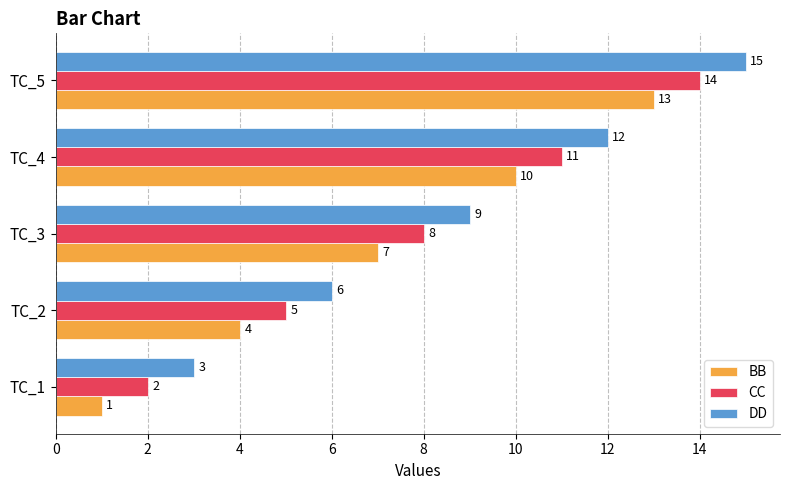

What is the sum of the CC values at TC_5 and TC_1?

16